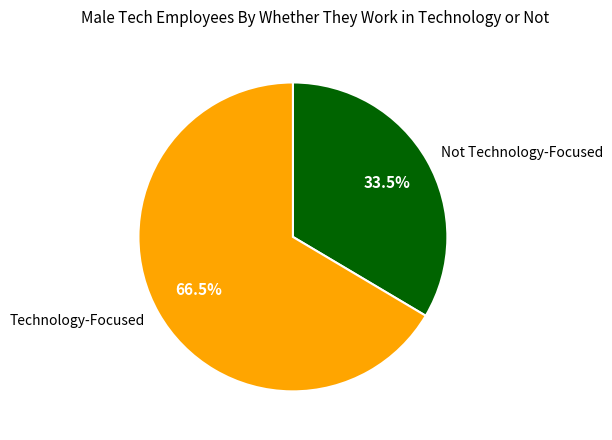

Which slice is the largest?

Technology-Focused